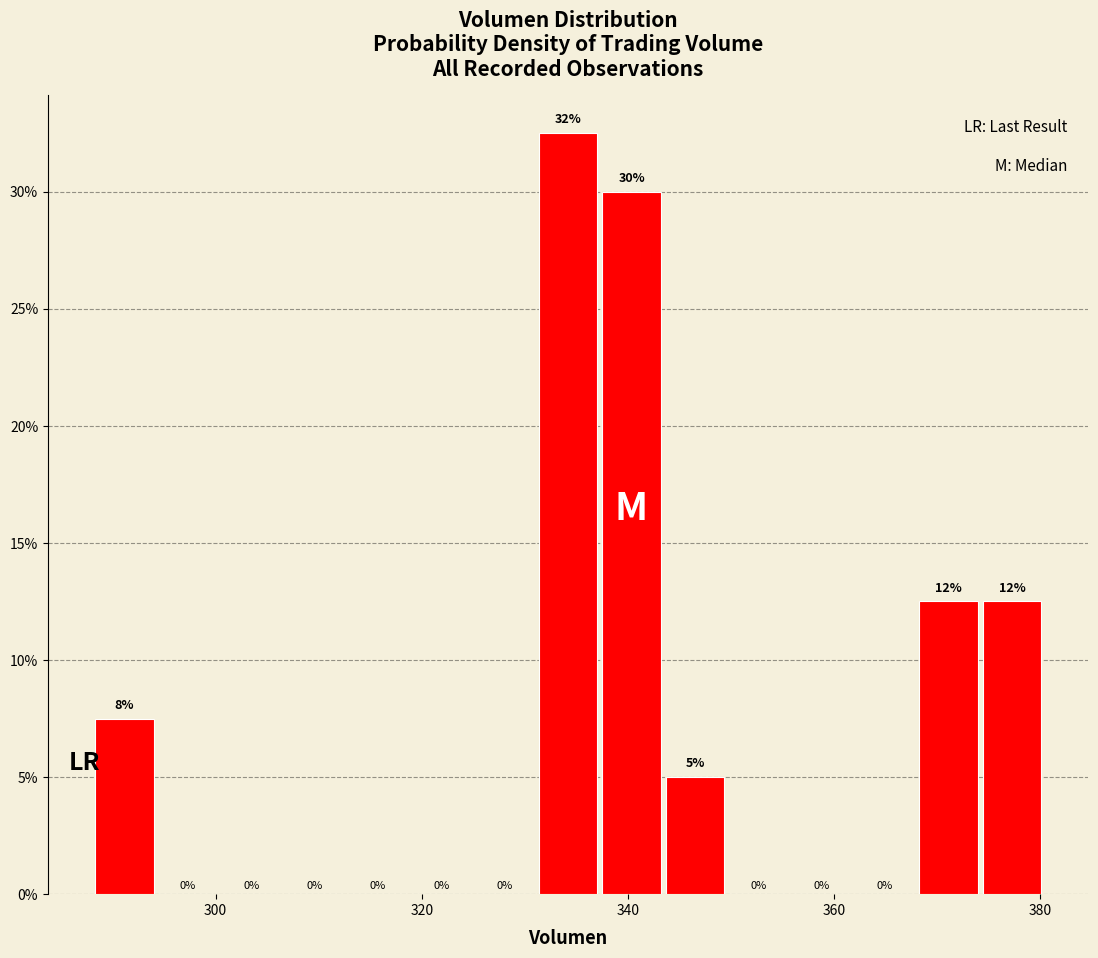

Around what value on the x-axis is the tallest bar? Give the approximate position of its centre, as read against the axis.

334